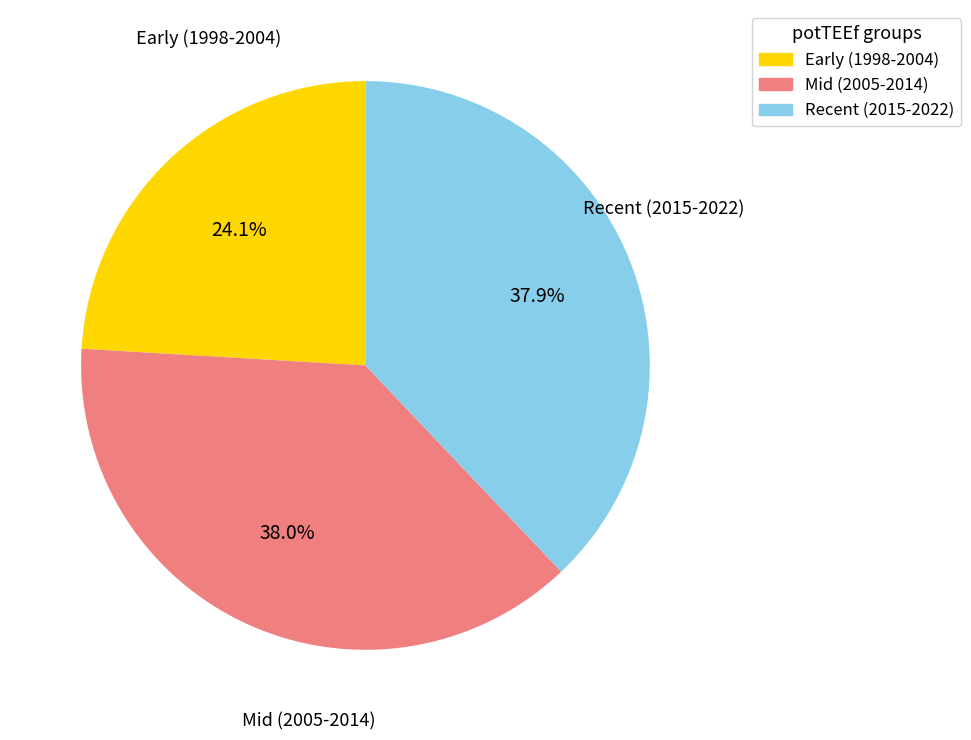

How many slices are in this pie chart?

3